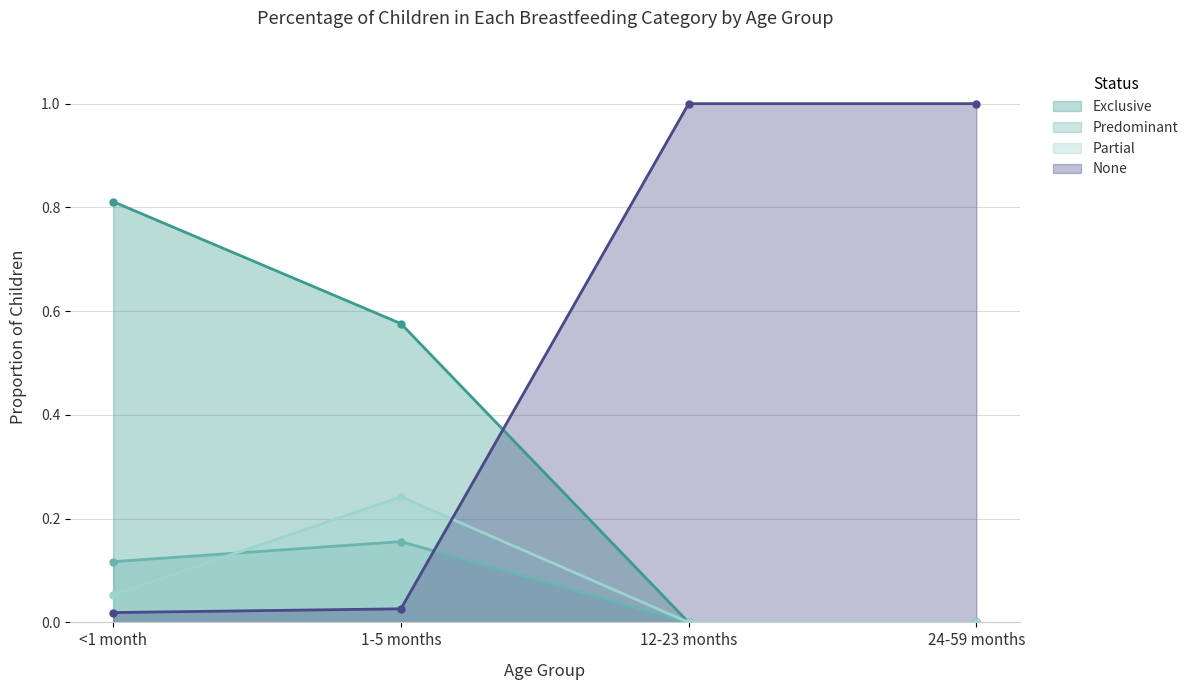

Which category has the highest value in the Partial series?

1-5 months